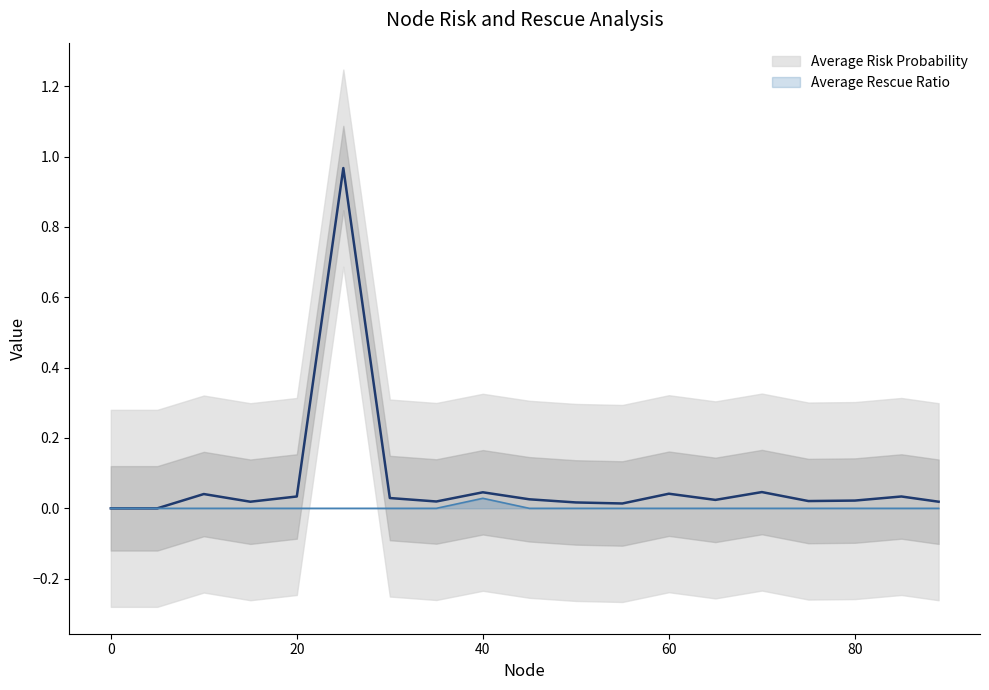

Is it true that Average Rescue Ratio equals -0.0 at 25?

False